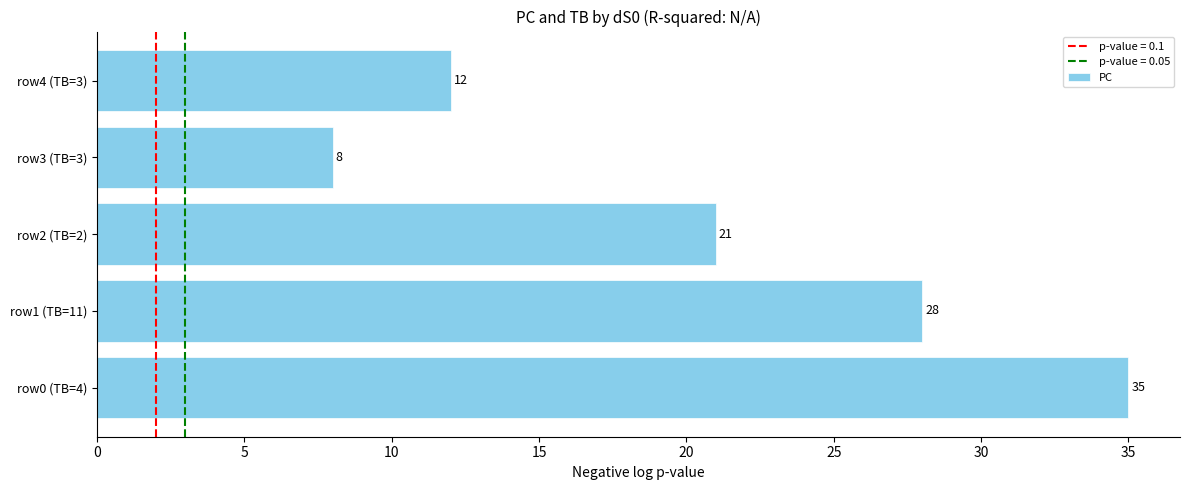

Rank the categories by value from highest to lowest.

row0 (TB=4), row1 (TB=11), row2 (TB=2), row4 (TB=3), row3 (TB=3)